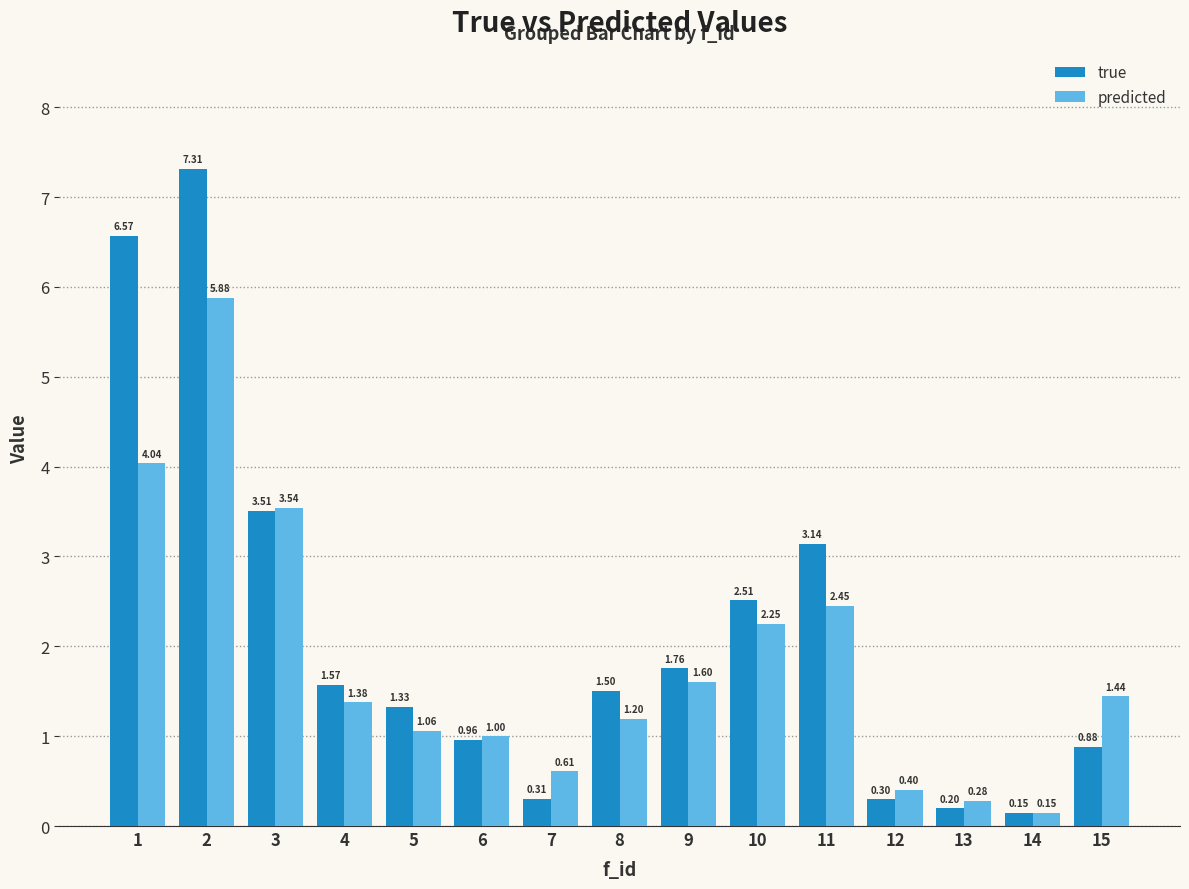

Between 13 and 15, which series saw the biggest shift?

predicted